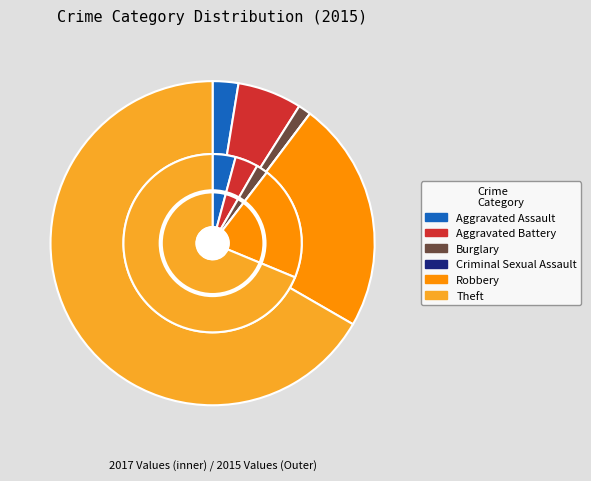

Combined, what portion of the pie is Burglary and Theft?

67.9%